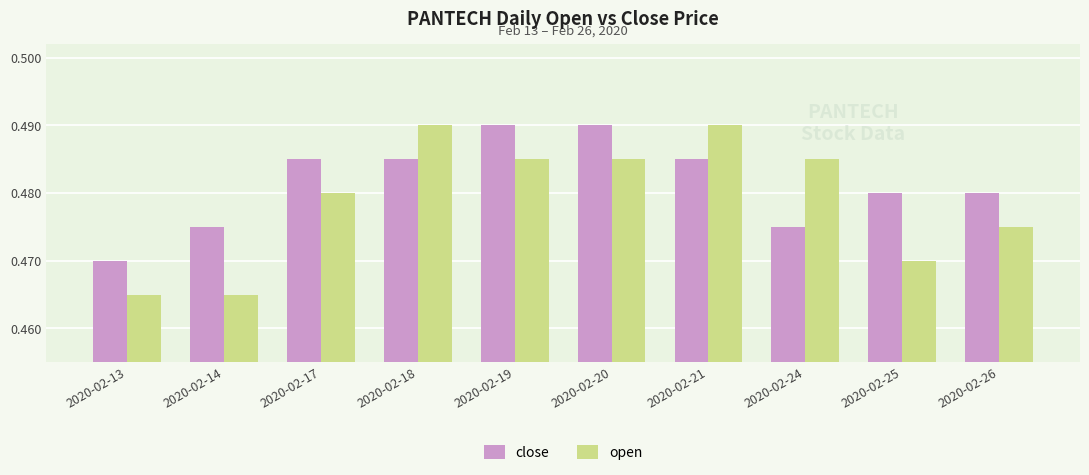

Which series has the largest total across all categories?

close